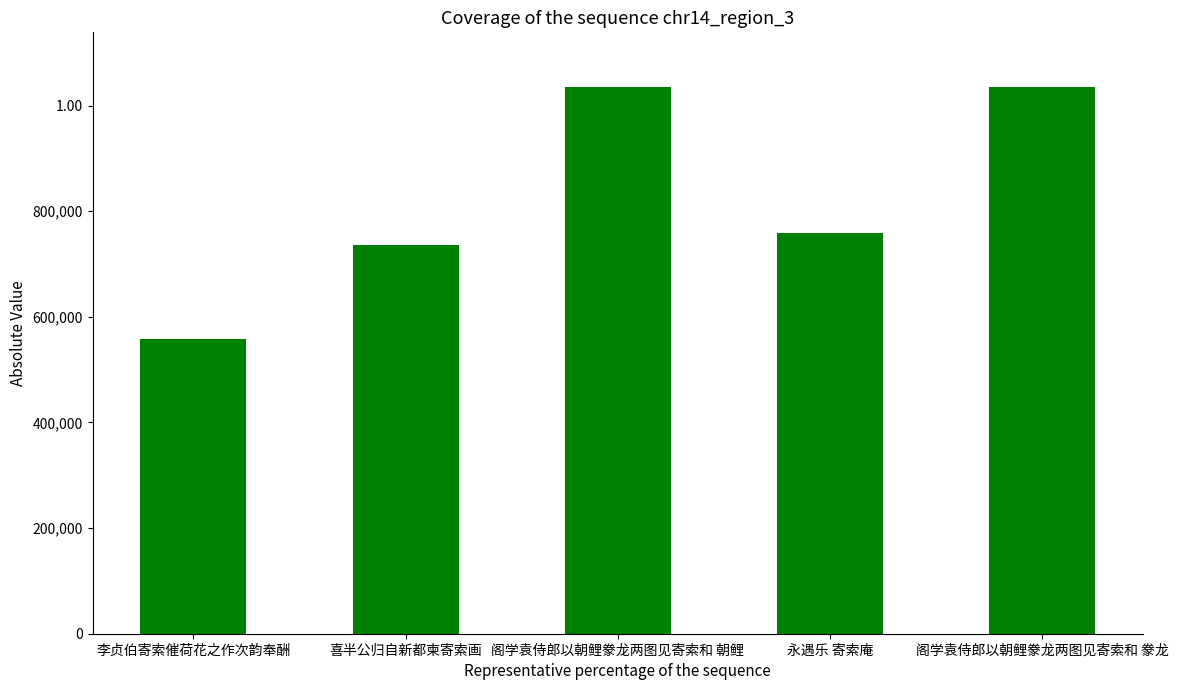

Are the bars horizontal?

No